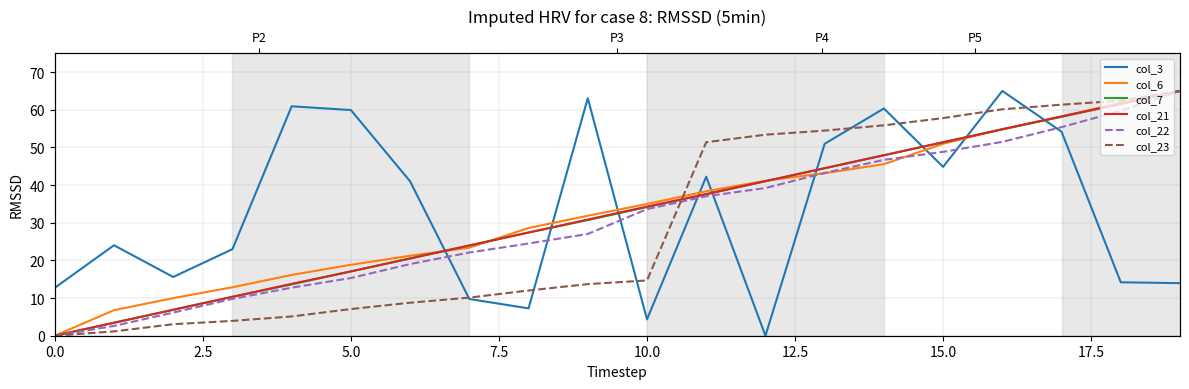

What is the total value across all series at 18?

321.3